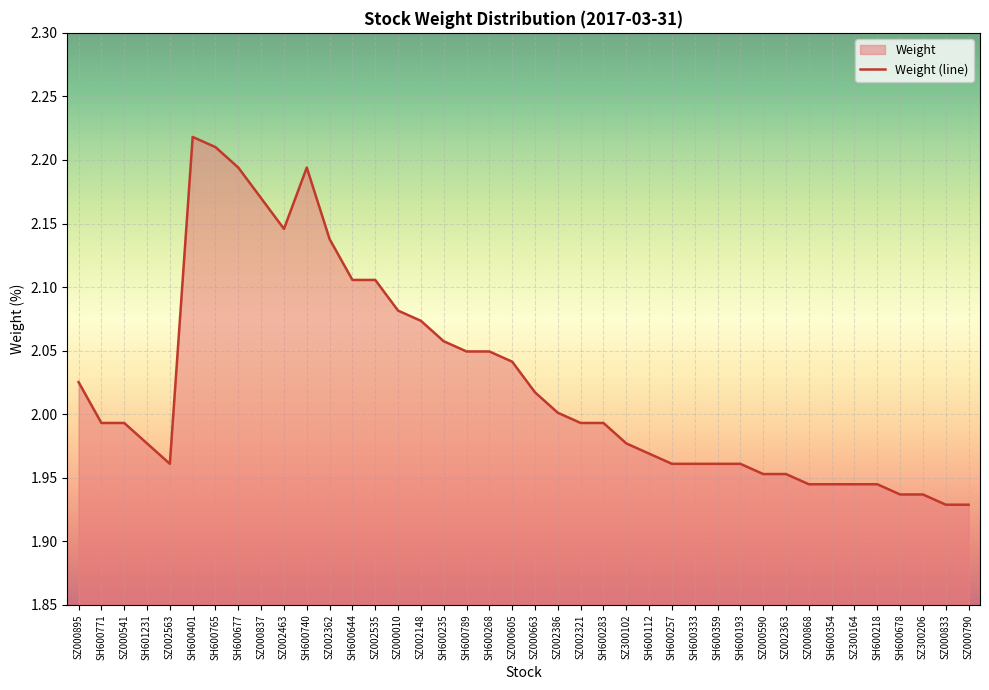

What is the sum of all values?

81.0